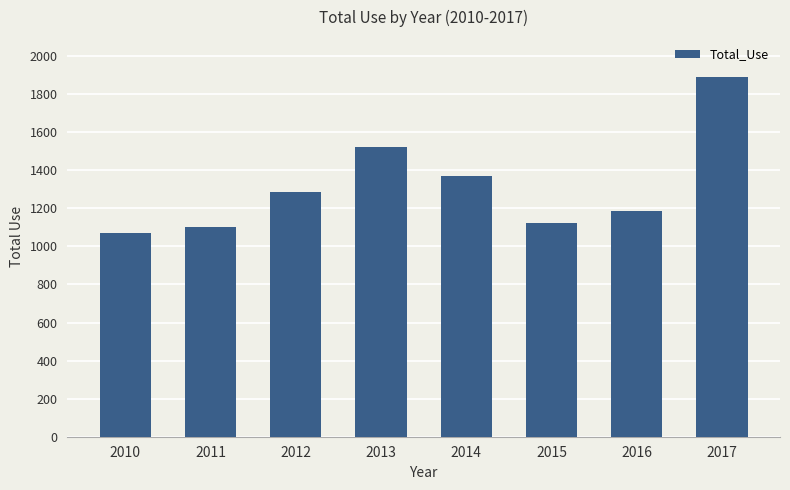

Is it true that the value at 2015 is 1846?

False